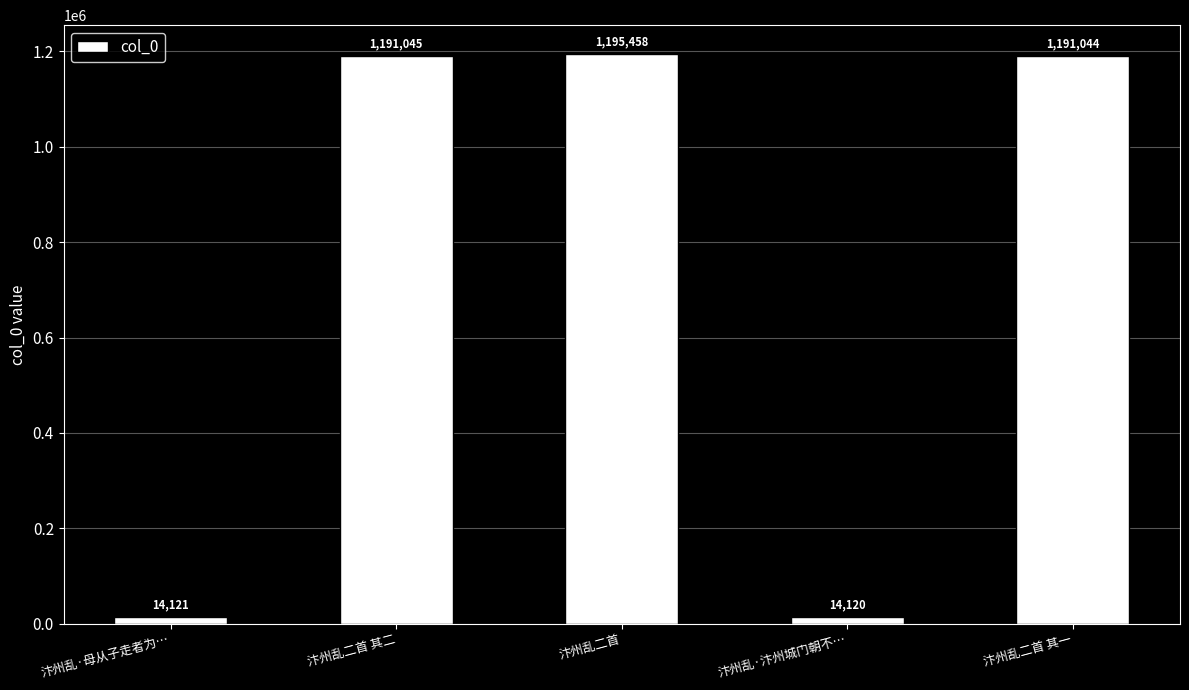

What is the greatest value displayed?

1195458